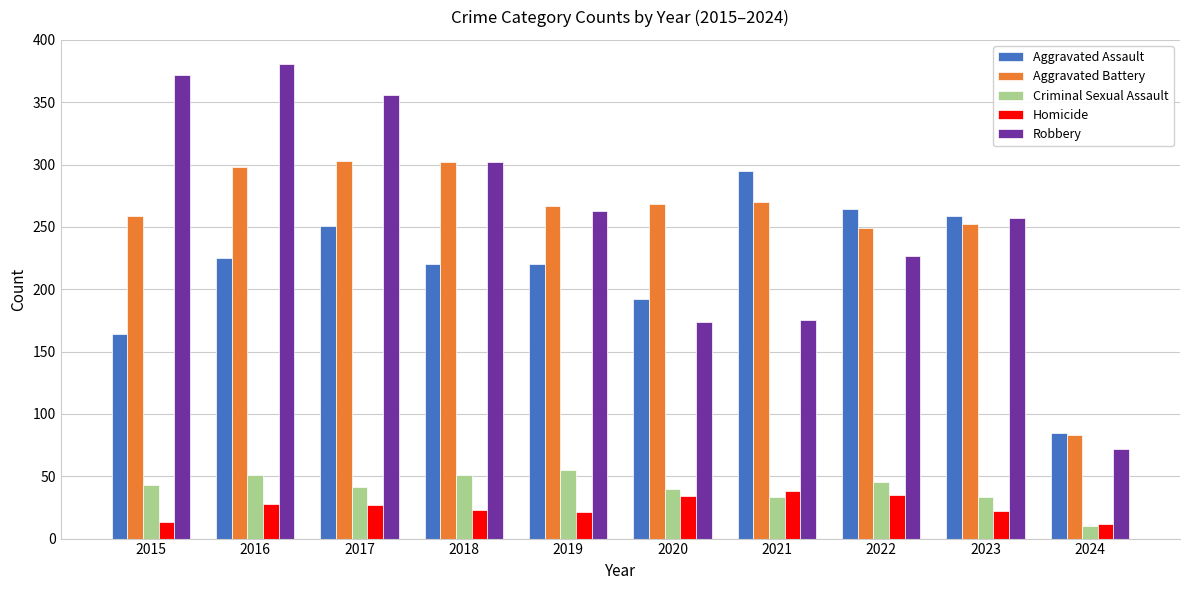

Which series has the largest range (max minus min)?

Robbery